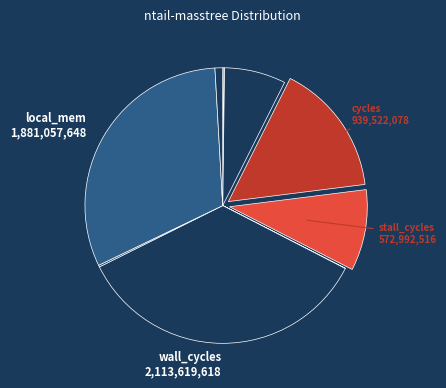

Is there any slice that represents more than half of the pie?

No